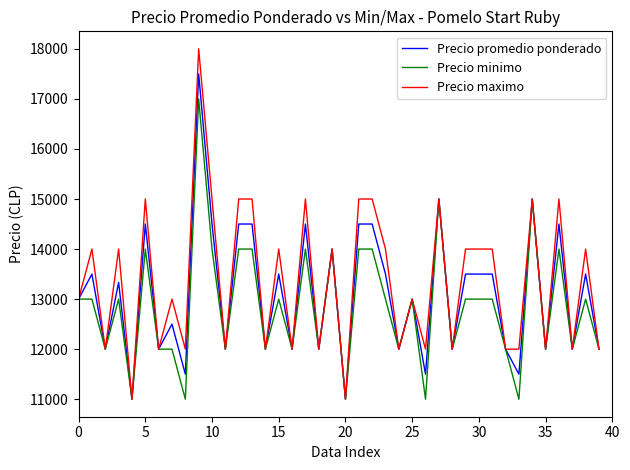

Count the number of data series in this chart.

3